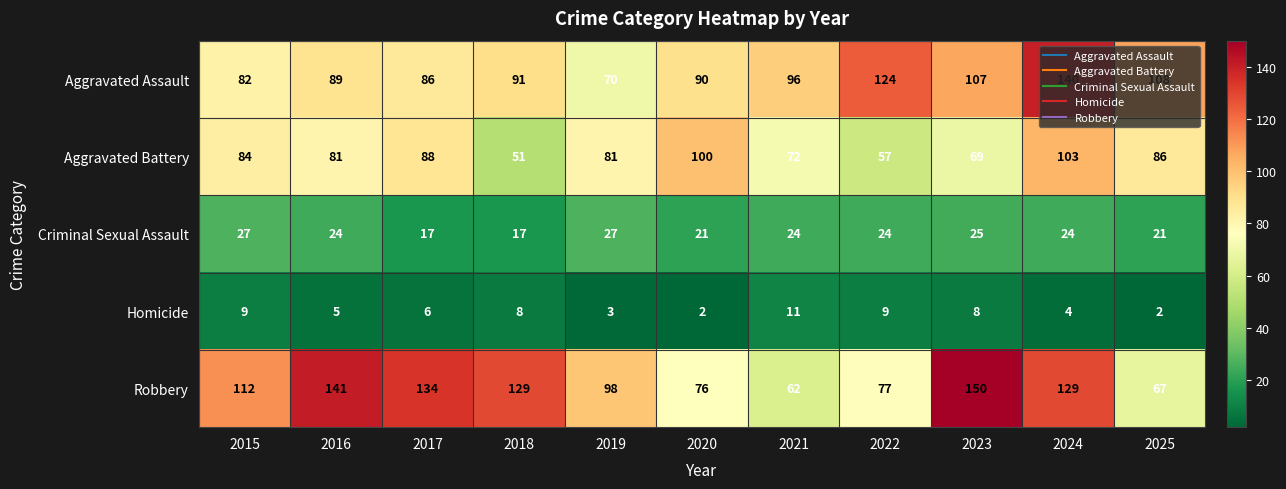

What is the greatest value displayed?

150